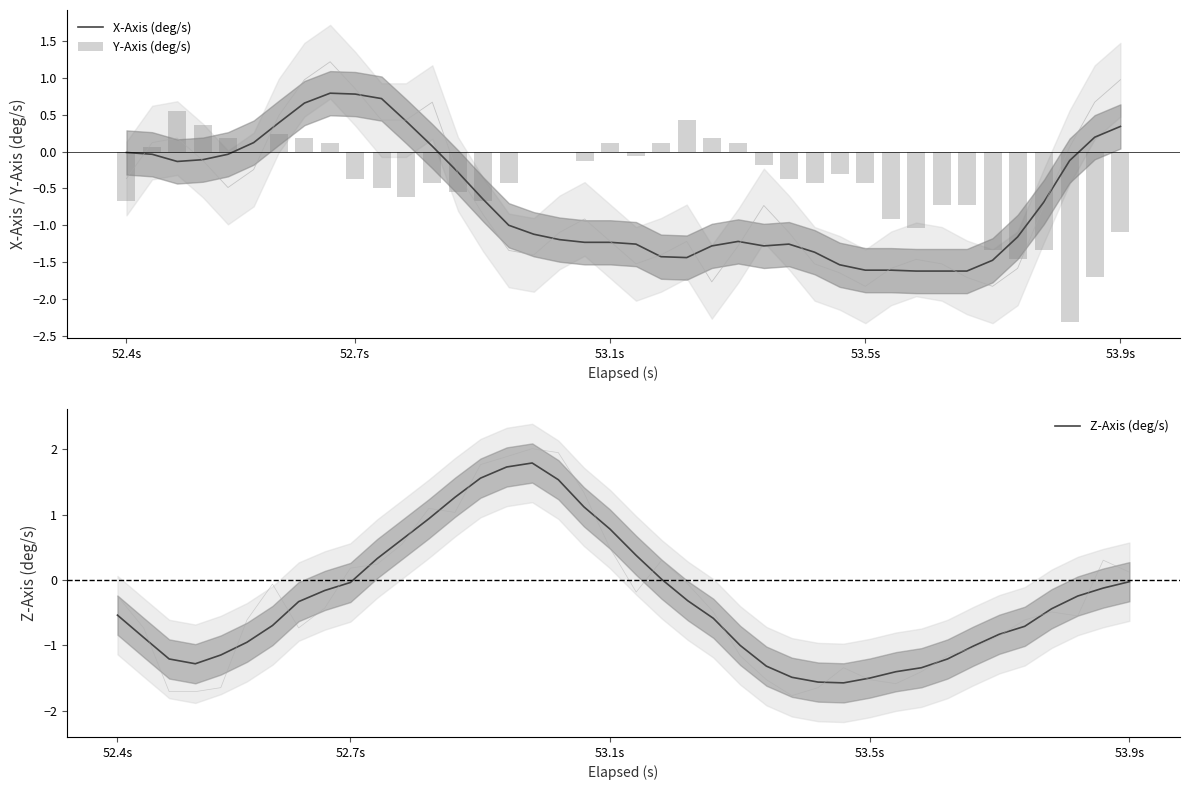

What is the minimum value for X-Axis (deg/s)?

-1.6